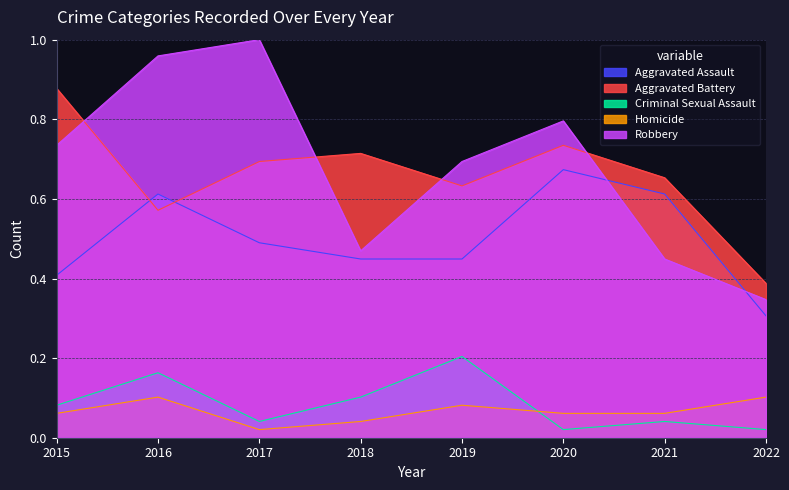

Reading right to left, transcribe all the data shown in this chart.

Aggravated Assault: 2022=0.3	2021=0.6	2020=0.7	2019=0.4	2018=0.4	2017=0.5	2016=0.6	2015=0.4
Aggravated Battery: 2022=0.4	2021=0.7	2020=0.7	2019=0.6	2018=0.7	2017=0.7	2016=0.6	2015=0.9
Criminal Sexual Assault: 2022=0.0	2021=0.0	2020=0.0	2019=0.2	2018=0.1	2017=0.0	2016=0.2	2015=0.1
Homicide: 2022=0.1	2021=0.1	2020=0.1	2019=0.1	2018=0.0	2017=0.0	2016=0.1	2015=0.1
Robbery: 2022=0.3	2021=0.4	2020=0.8	2019=0.7	2018=0.5	2017=1.0	2016=1.0	2015=0.7